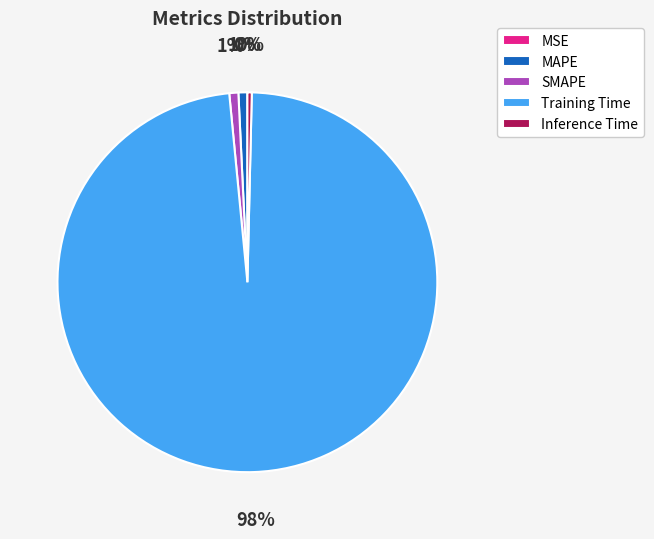

The MAPE slice represents 1% of the pie. True or false?

True